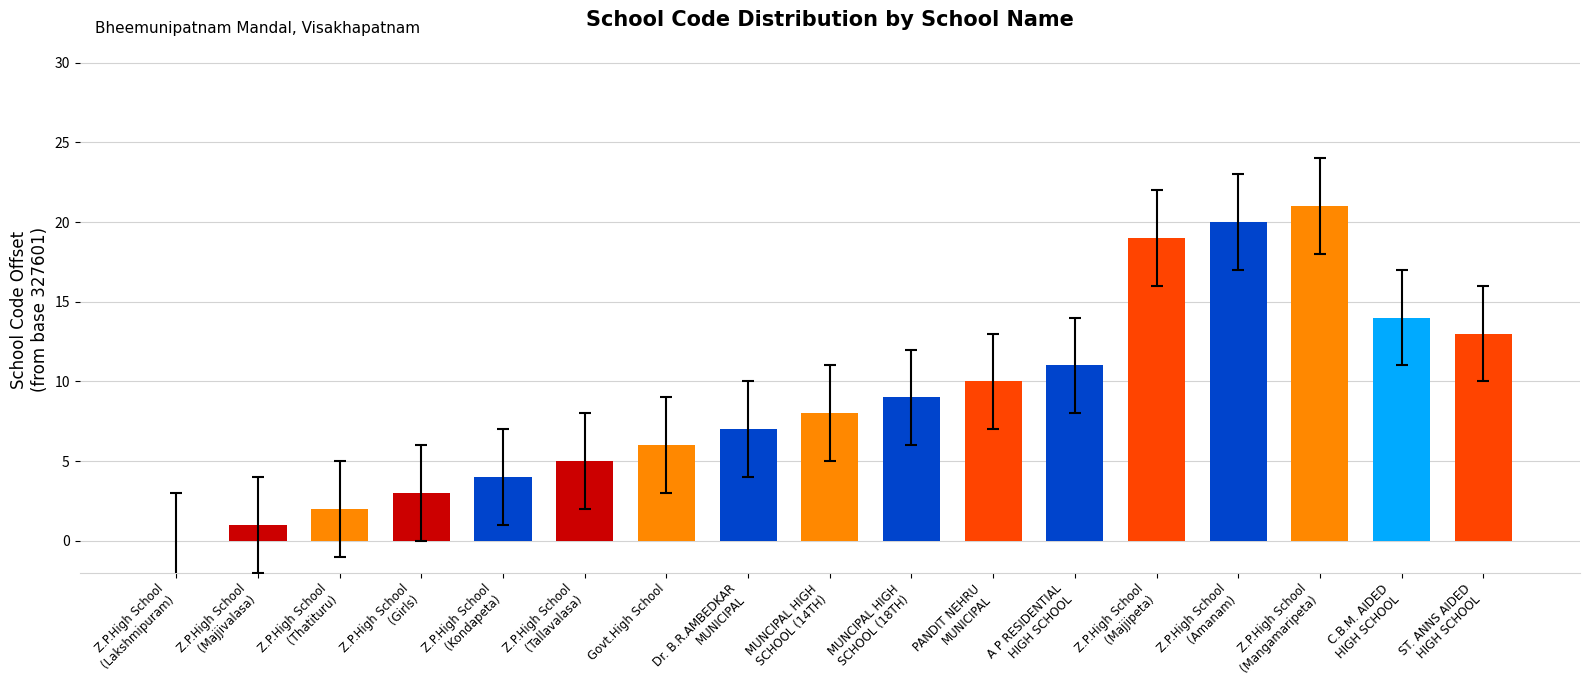

What is the maximum value shown in the chart?

21